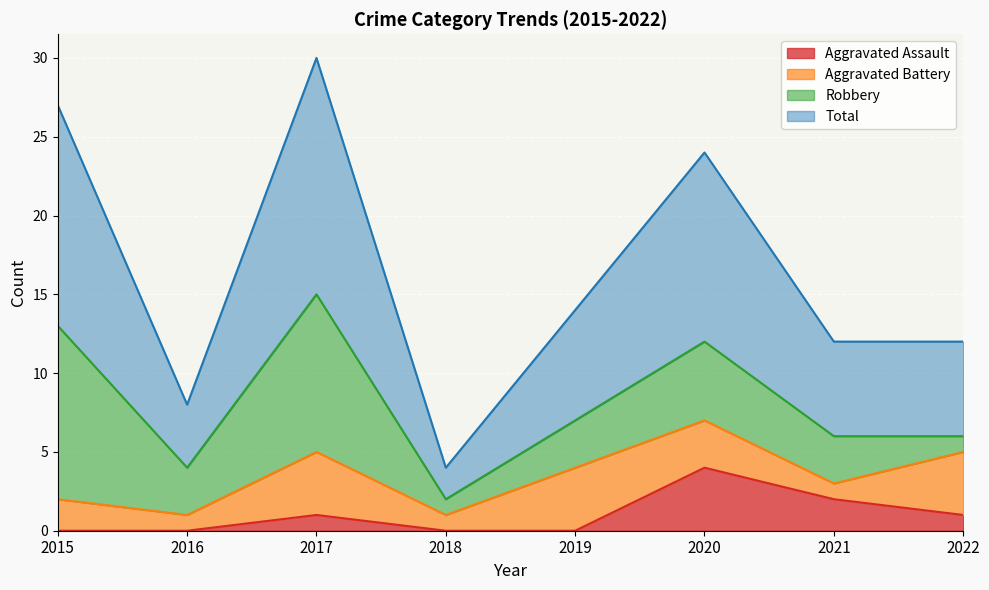

What is the difference between the highest and lowest values at 2019?

14